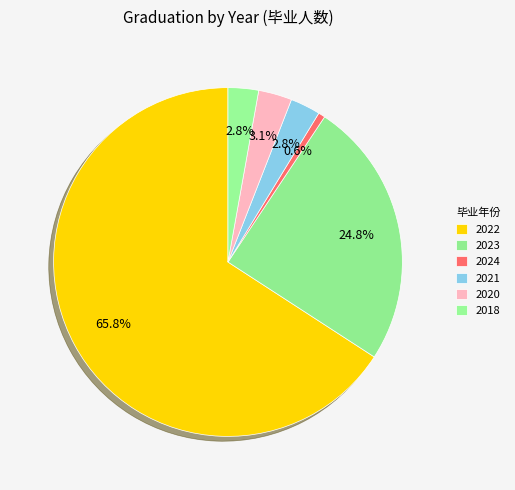

What percentage is the 2021 slice, to the nearest percent?

3%